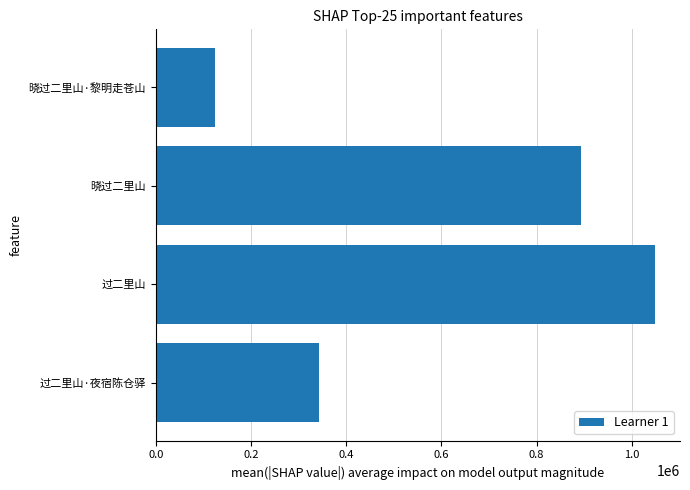

At which label is the value closest to 586607?

过二里山·夜宿陈仓驿